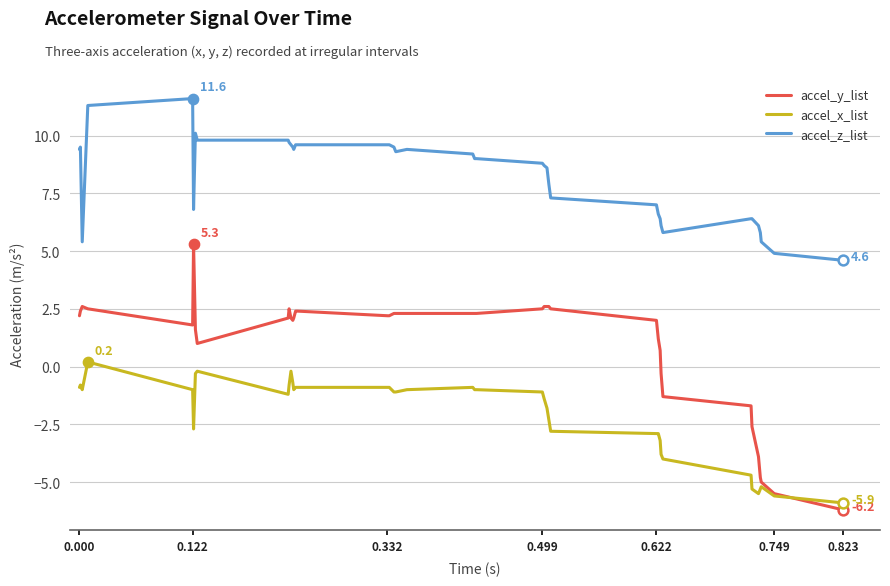

Which series has the widest spread of values?

accel_y_list